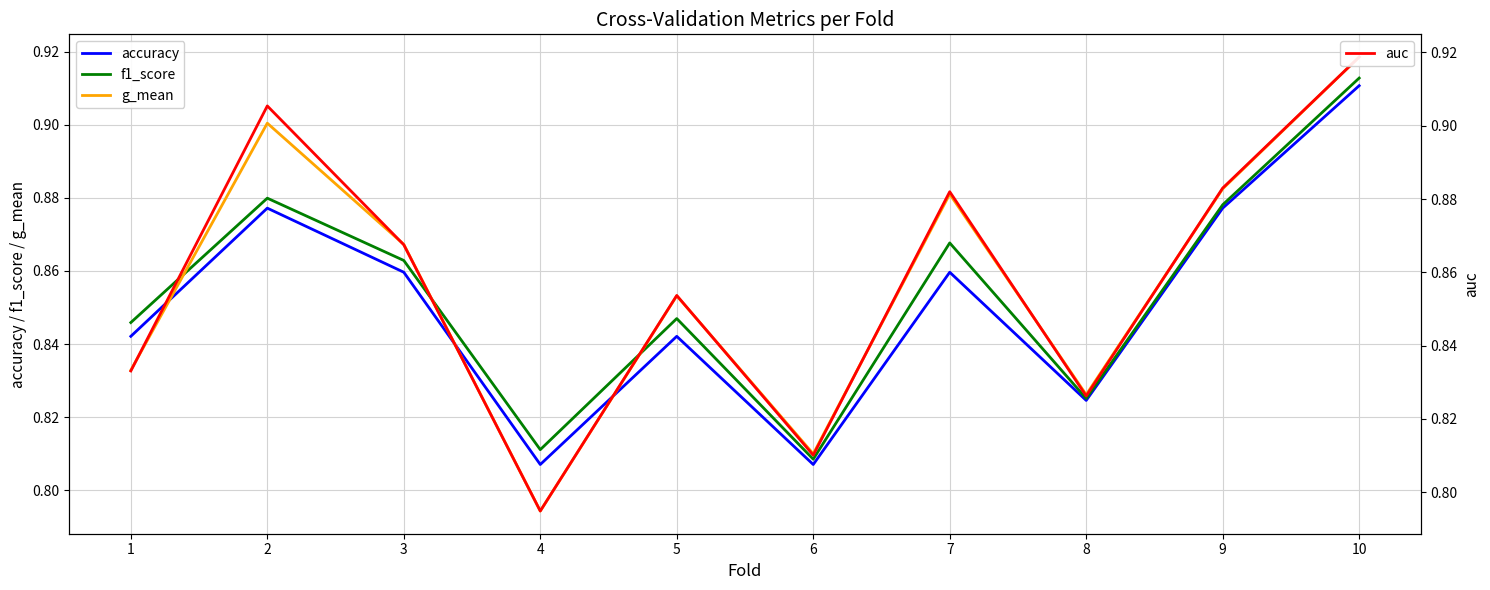

At how many categories does at least one series exceed 0?

10